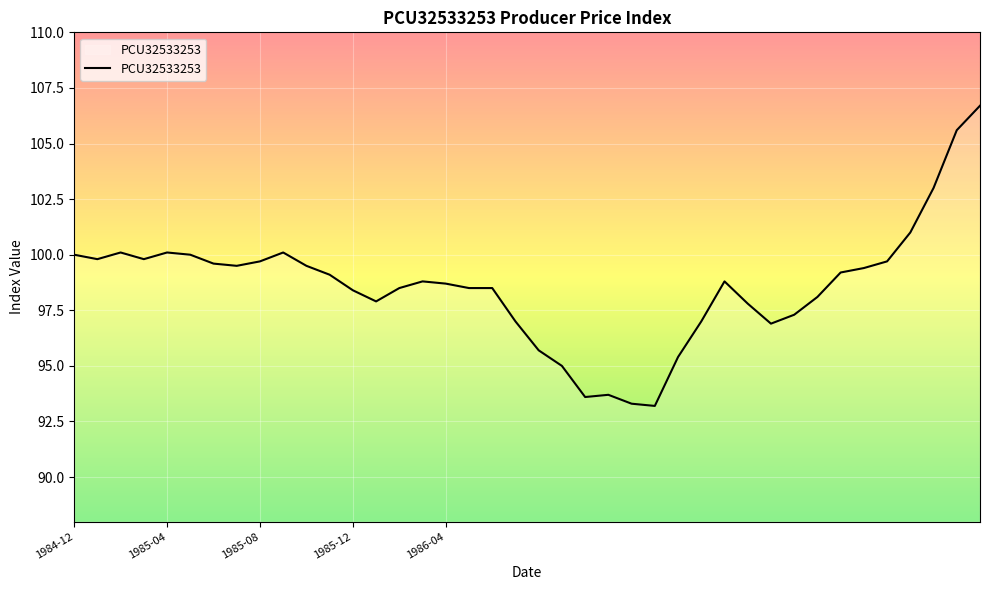

What is the difference between the maximum and minimum values?

13.5